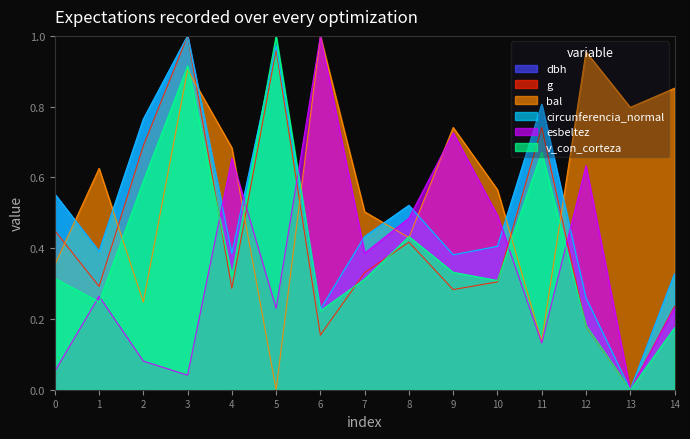

Is the value of circunferencia_normal at 12 greater than the value of esbeltez at 10?

No